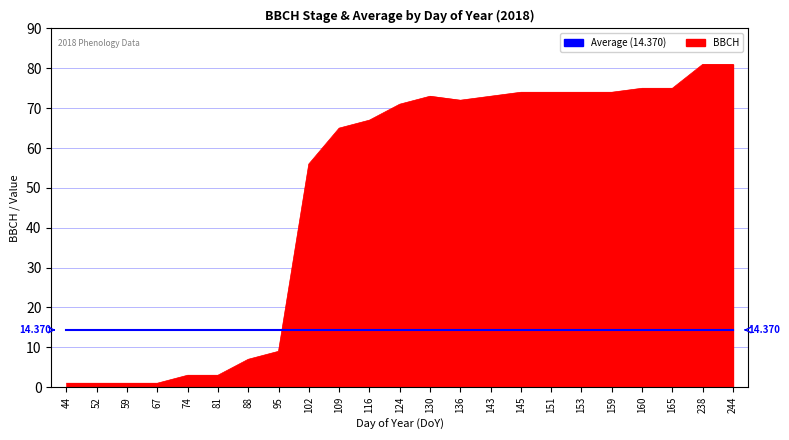

Which series has the largest total across all categories?

BBCH